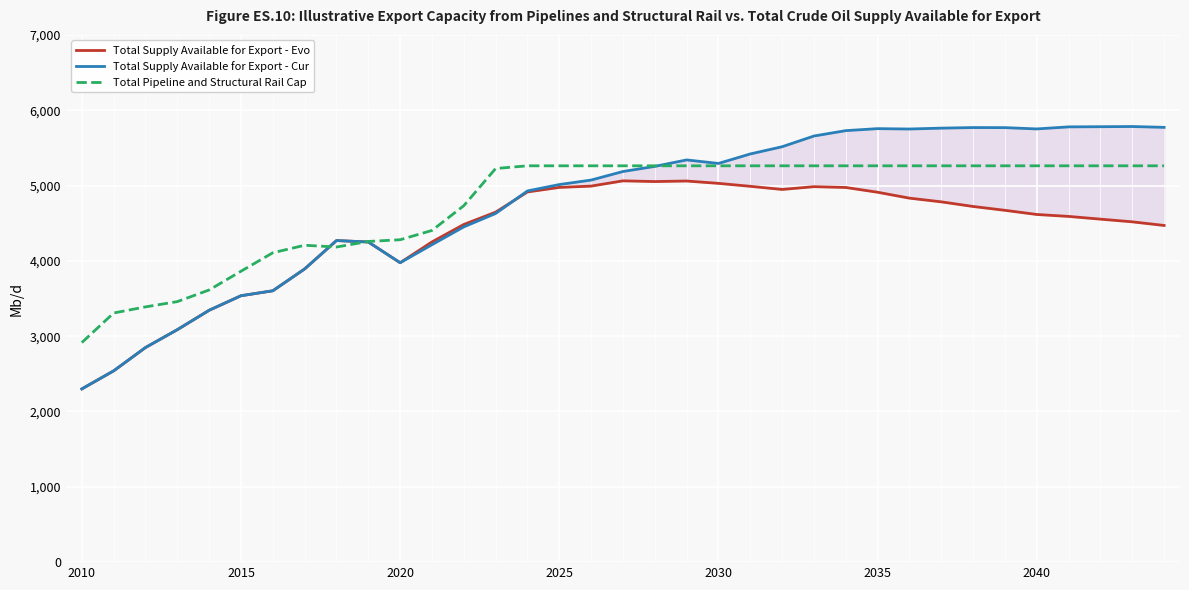

At how many categories does at least one series exceed 5506?

13